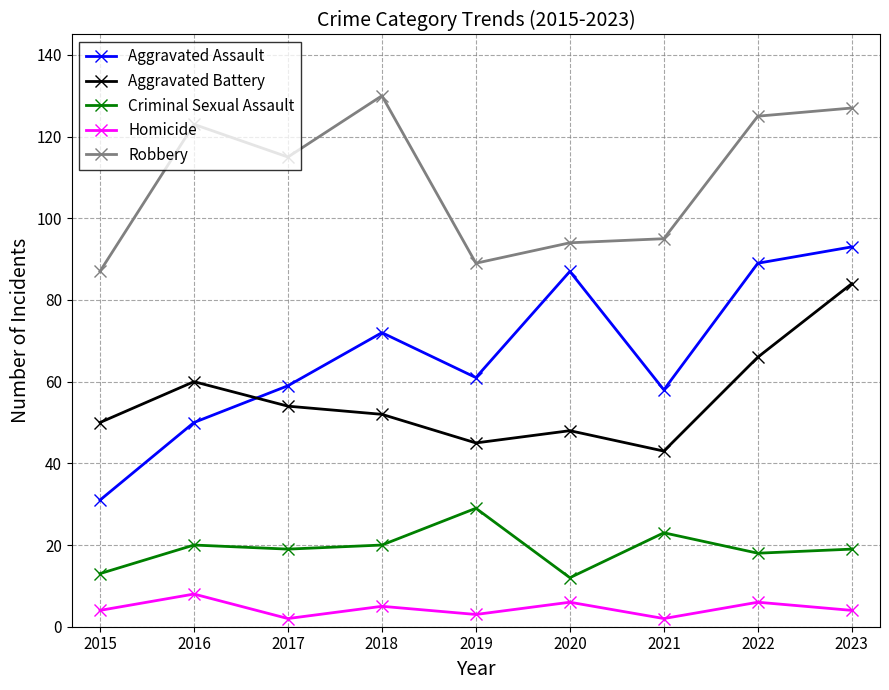

Read the Homicide value at 2020.

6